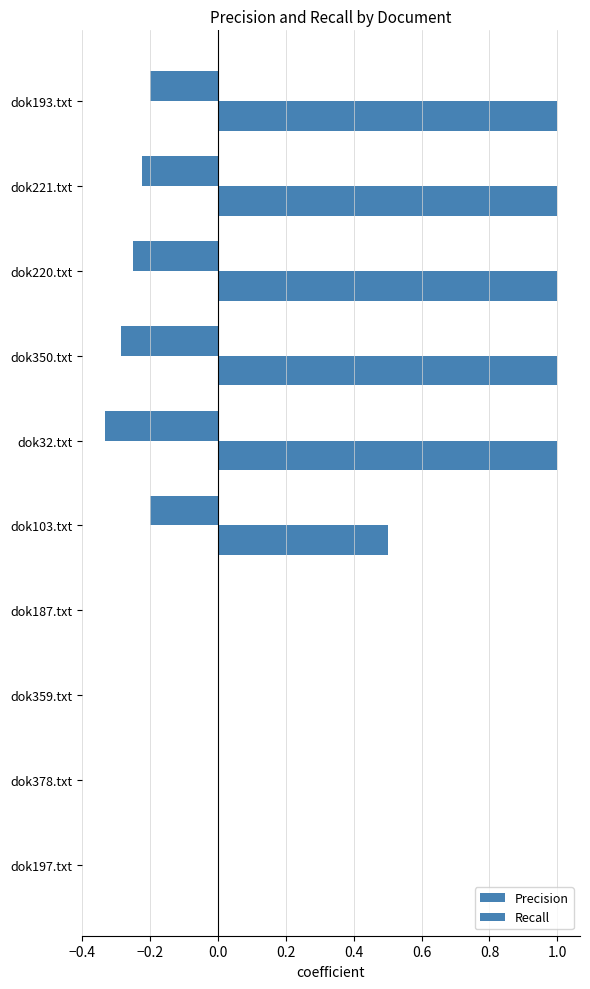

What is the sum of all Precision values?

-1.5